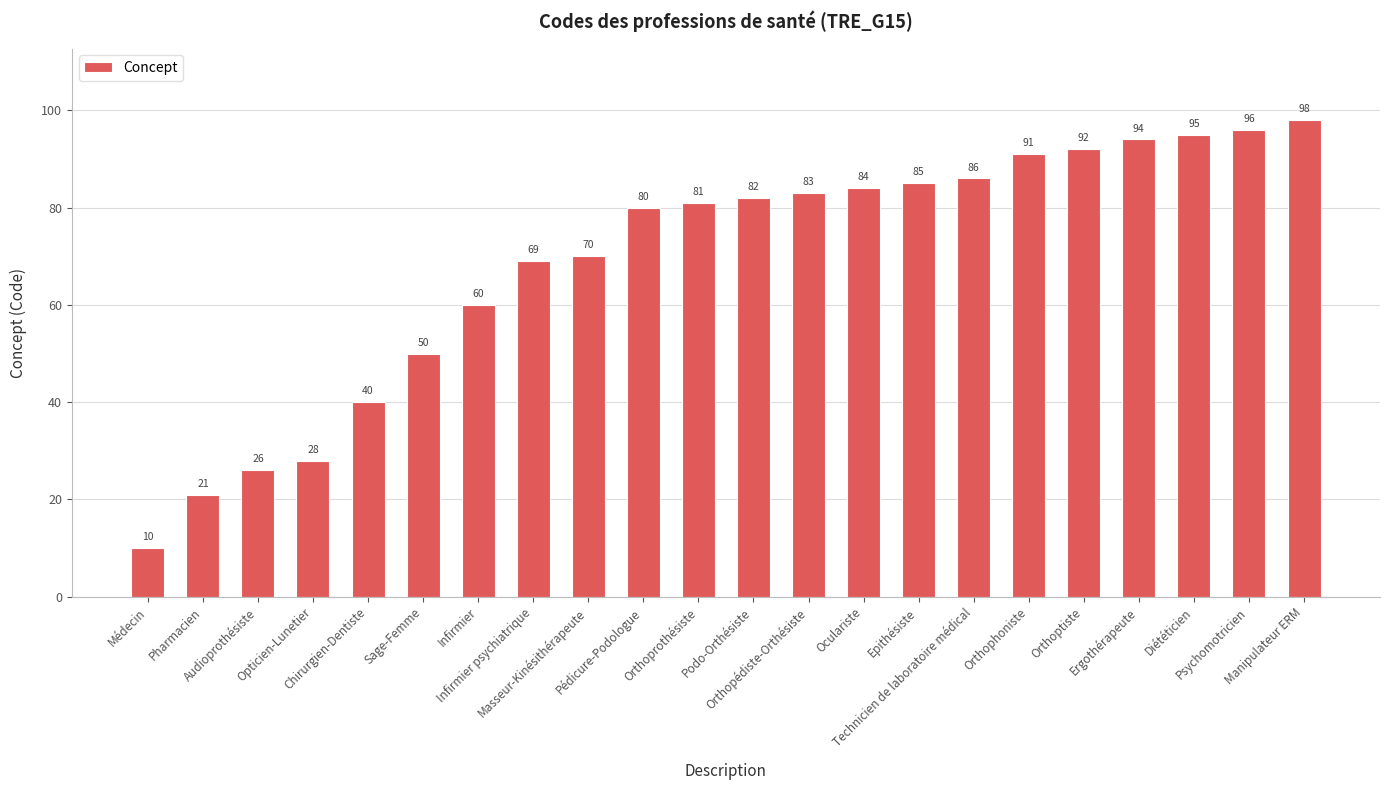

What is the smallest value displayed?

10